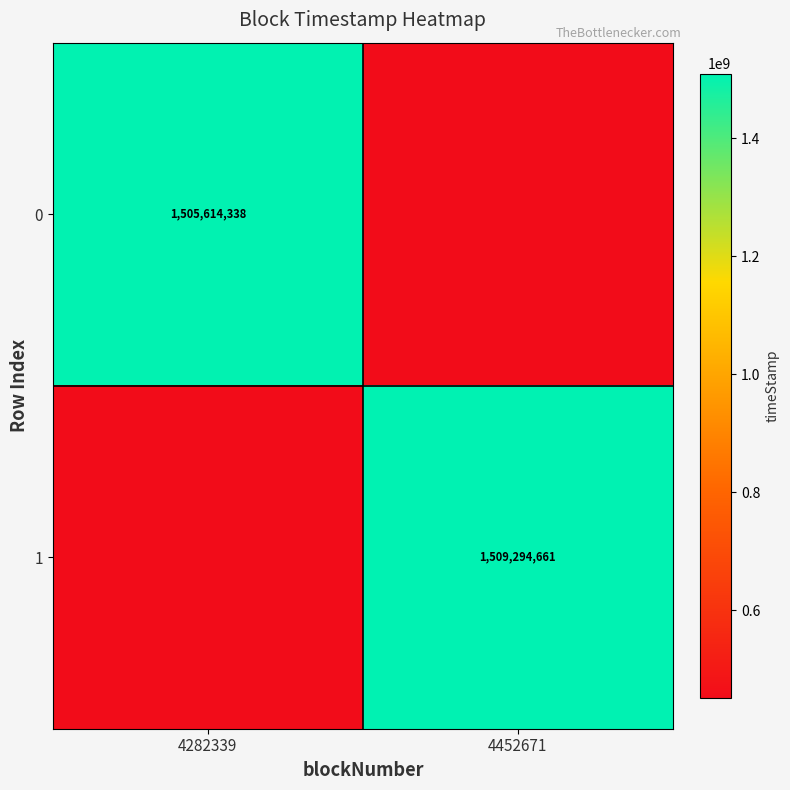

True or false: 1 has a value of 912162482.0 at 4452671.

False